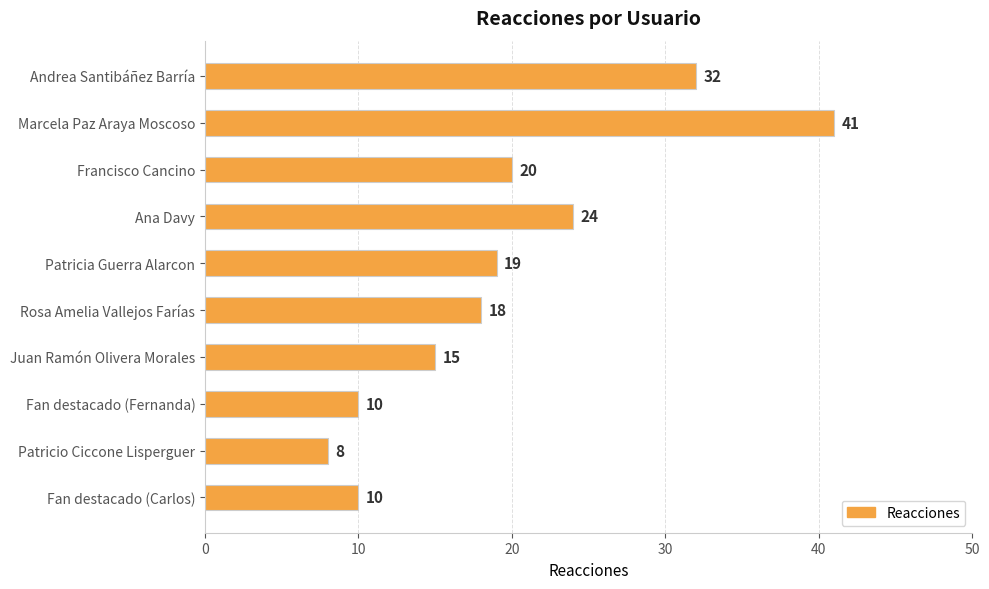

What is the change in value from Andrea Santibáñez Barría to Juan Ramón Olivera Morales?

-17